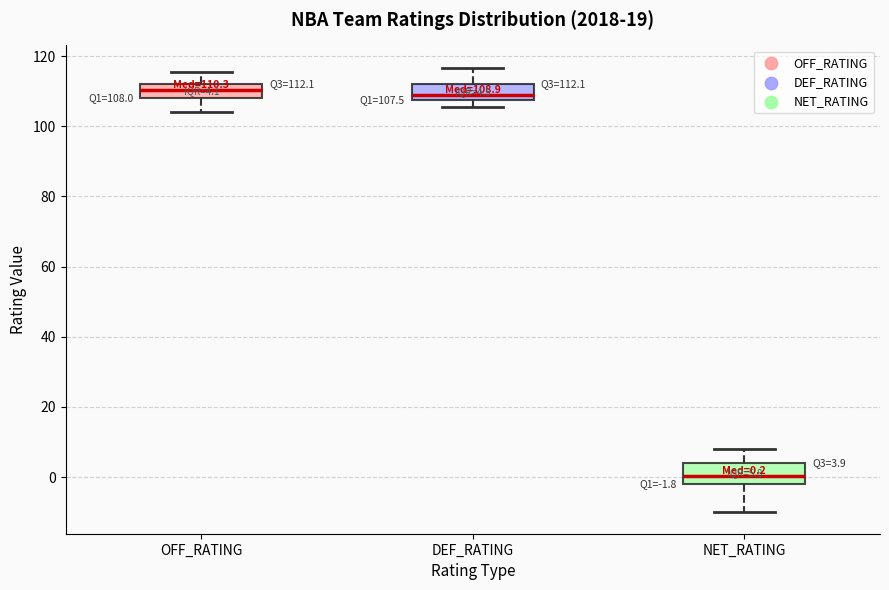

Which box has the lowest median line?

NET_RATING